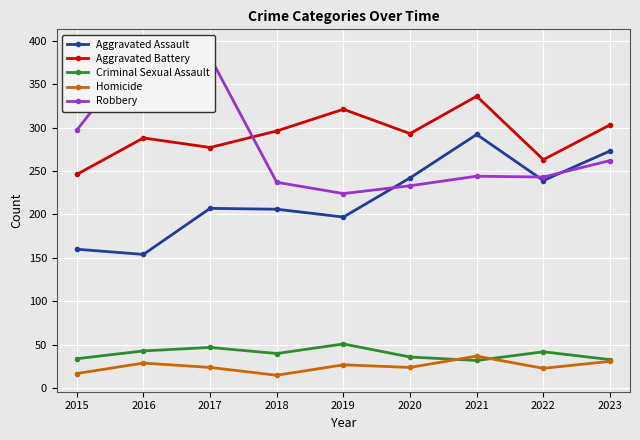

Which series has the largest total across all categories?

Aggravated Battery